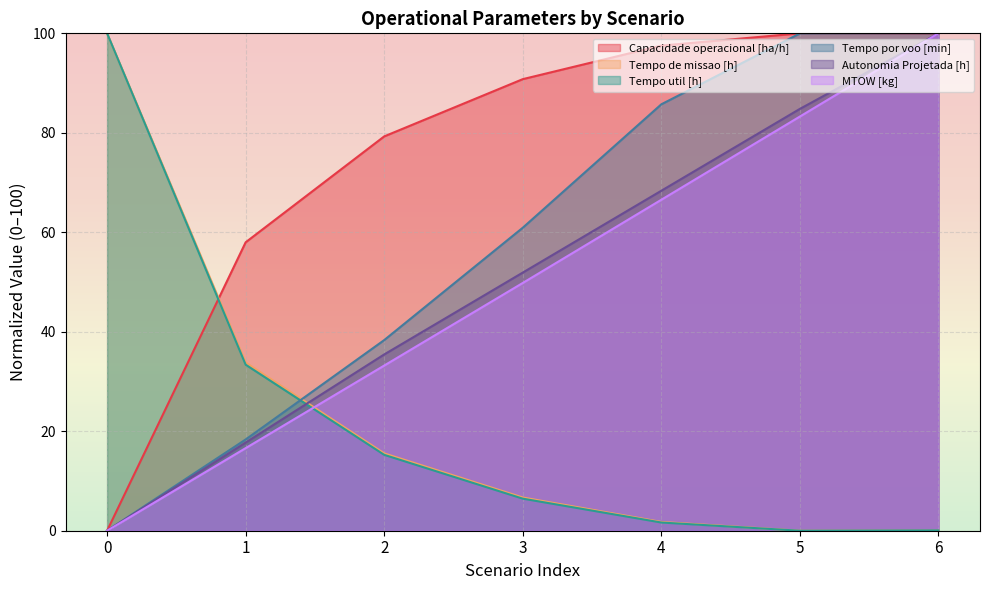

What is the sum of the Capacidade operacional [ha/h] values at 6 and 5?

199.9